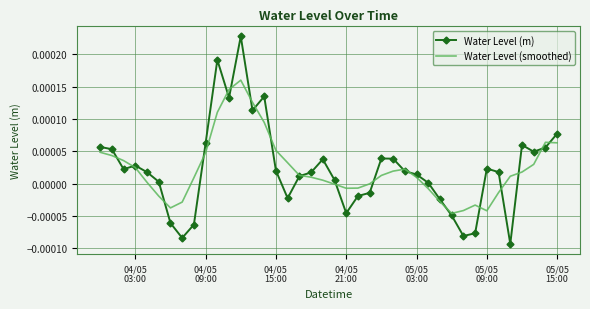

List the series in order of their peak value, highest first.

Water Level (m), Water Level (smoothed)